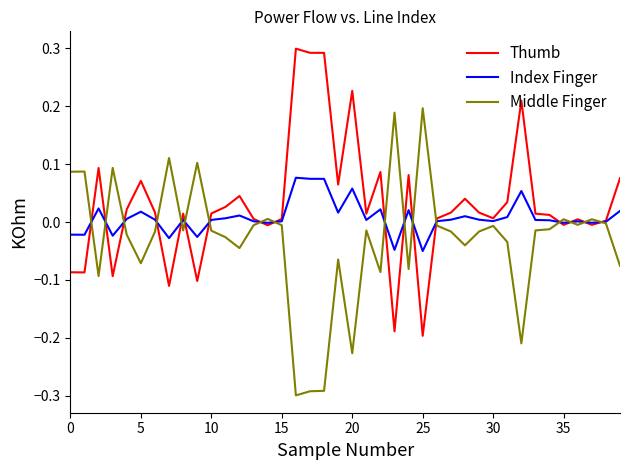

True or false: Index Finger has more than 2 points higher than both neighbors.

True